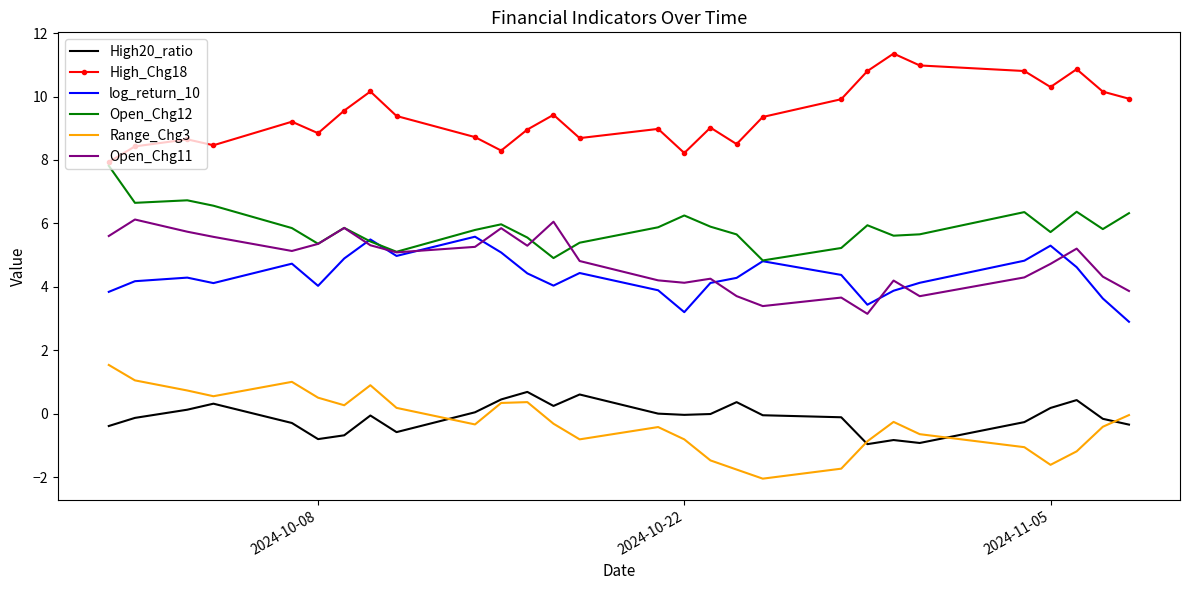

What is the greatest value displayed?

11.4